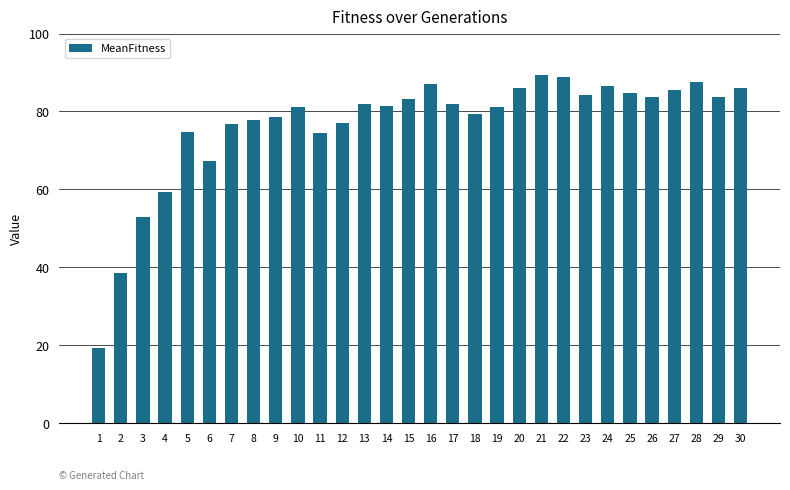

What is the average value?

76.7